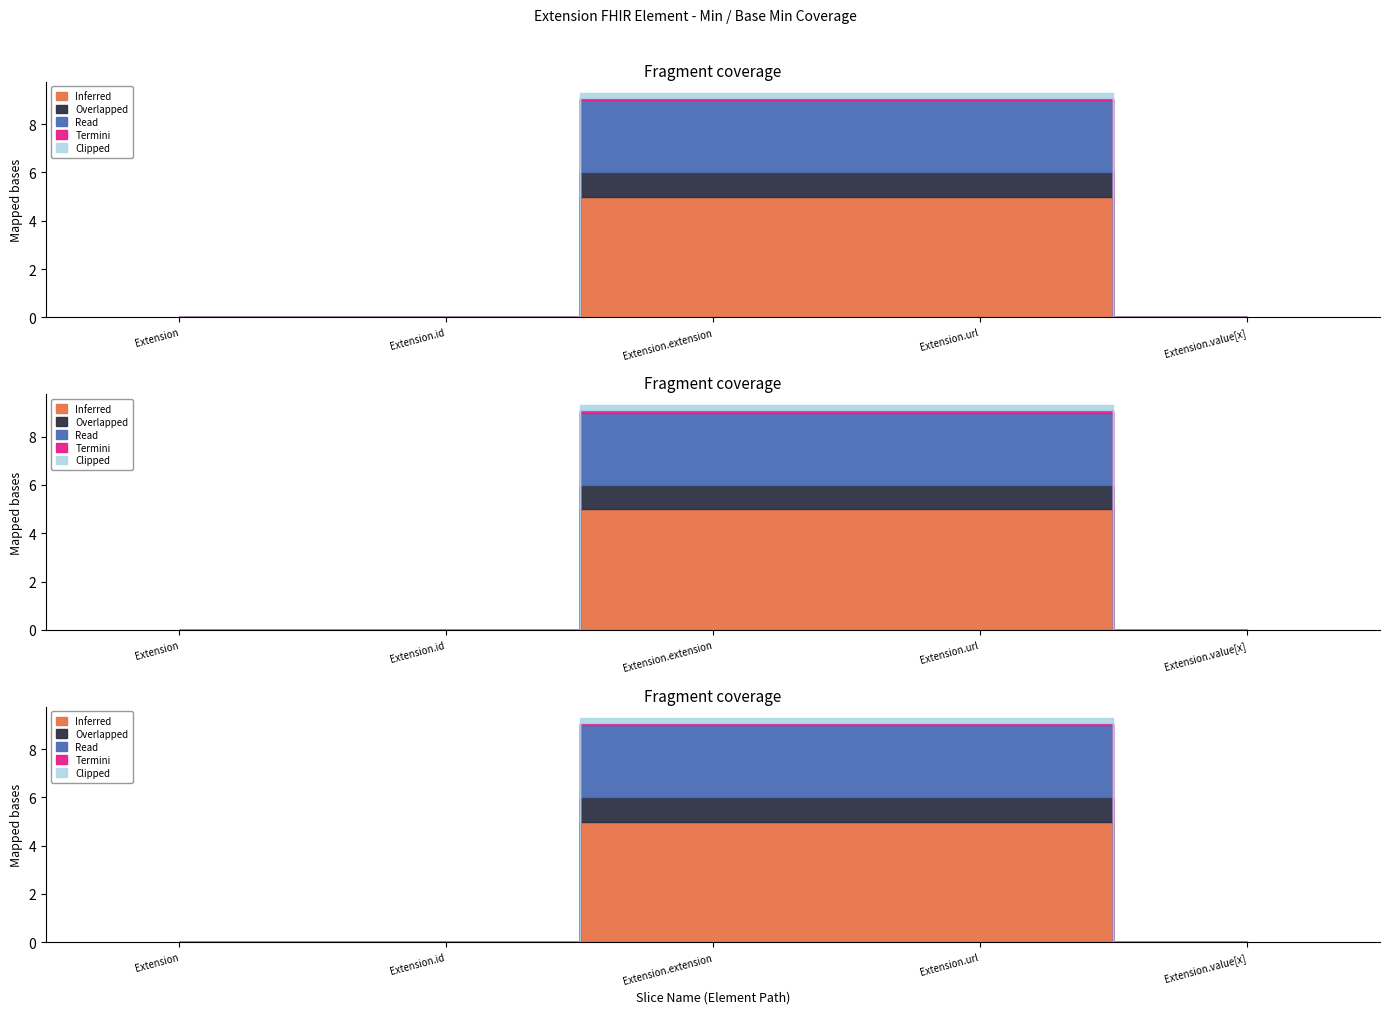

Is the value of Inferred at Extension.value[x] greater than the value of Read at Extension.value[x]?

No